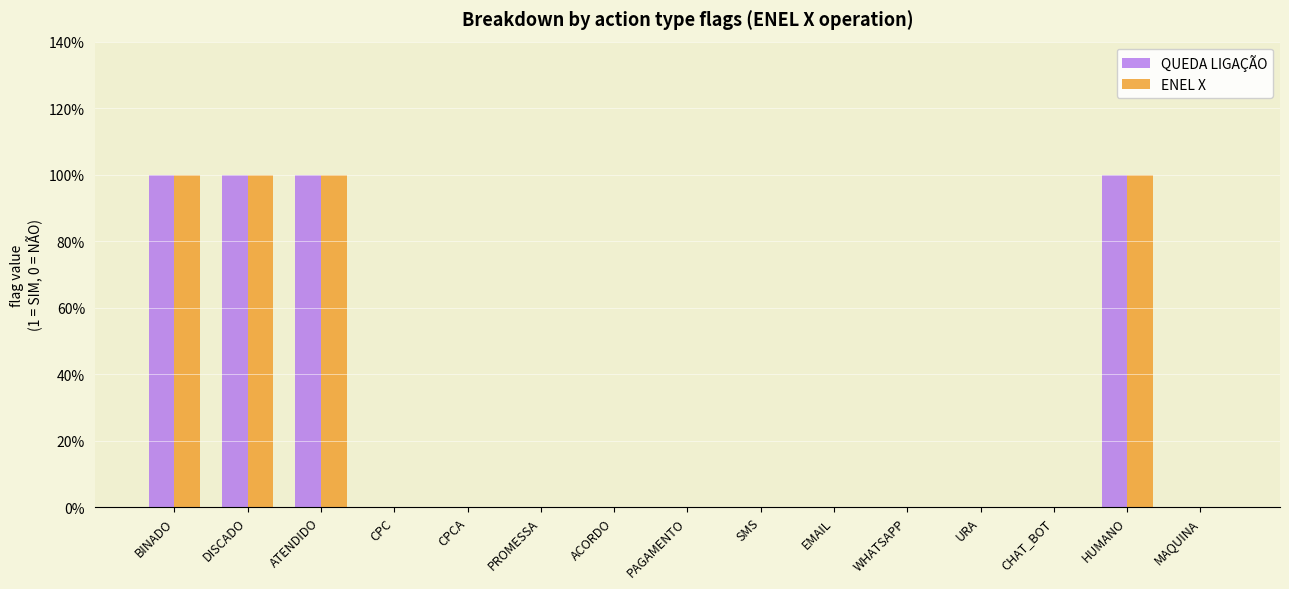

What are all the series names shown in the legend?

QUEDA LIGAÇÃO, ENEL X